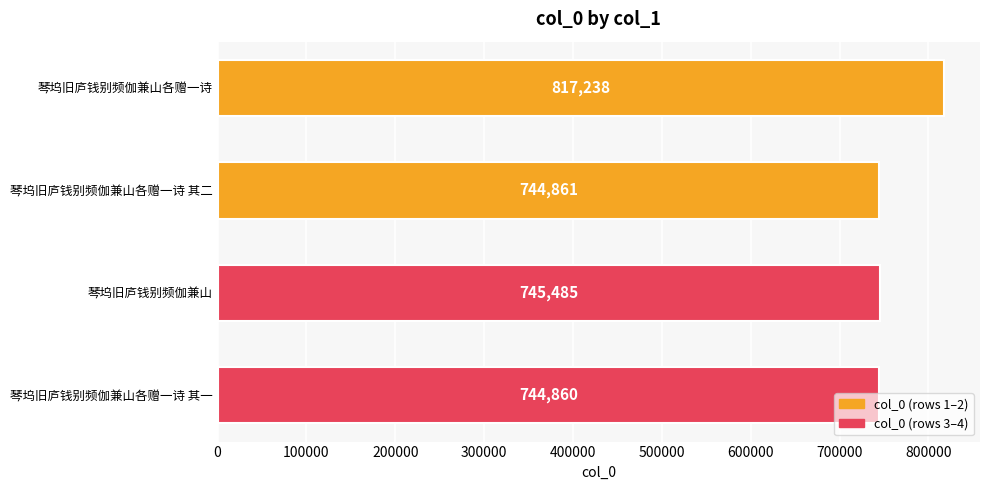

Approximately how many times larger is the value at 琴坞旧庐钱别频伽兼山各赠一诗 compared to 琴坞旧庐钱别频伽兼山各赠一诗 其一?

1.1